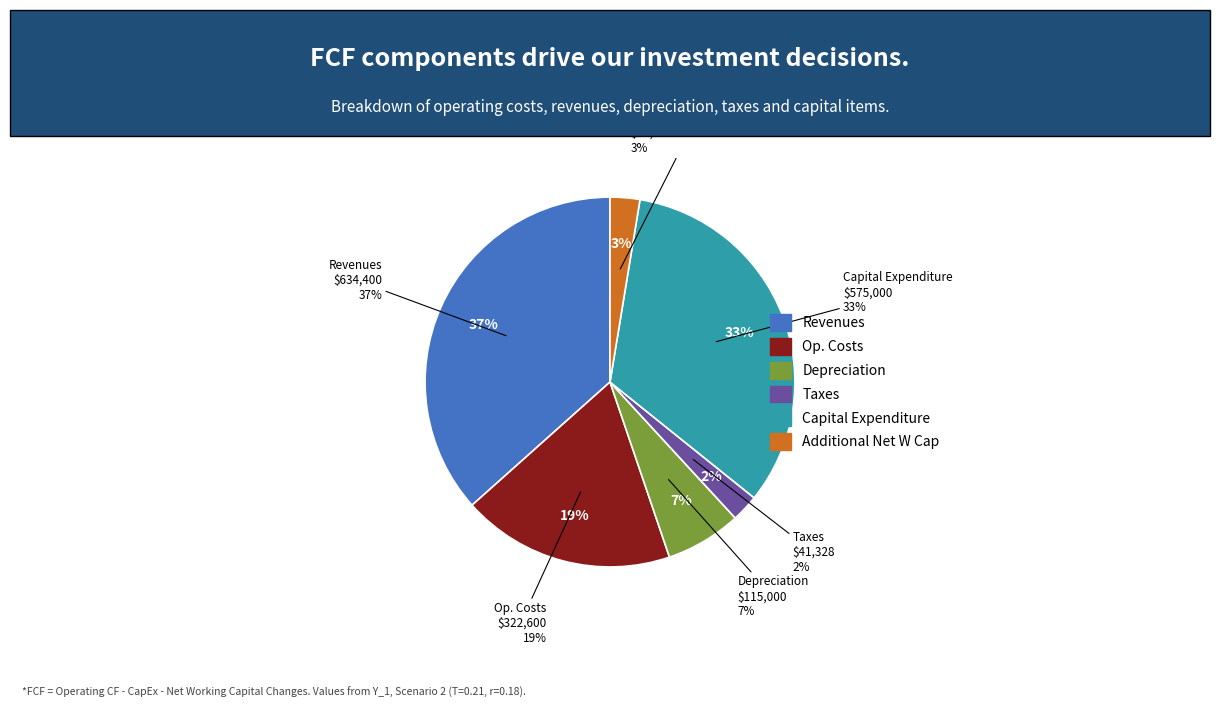

Is there a majority slice in this chart?

No